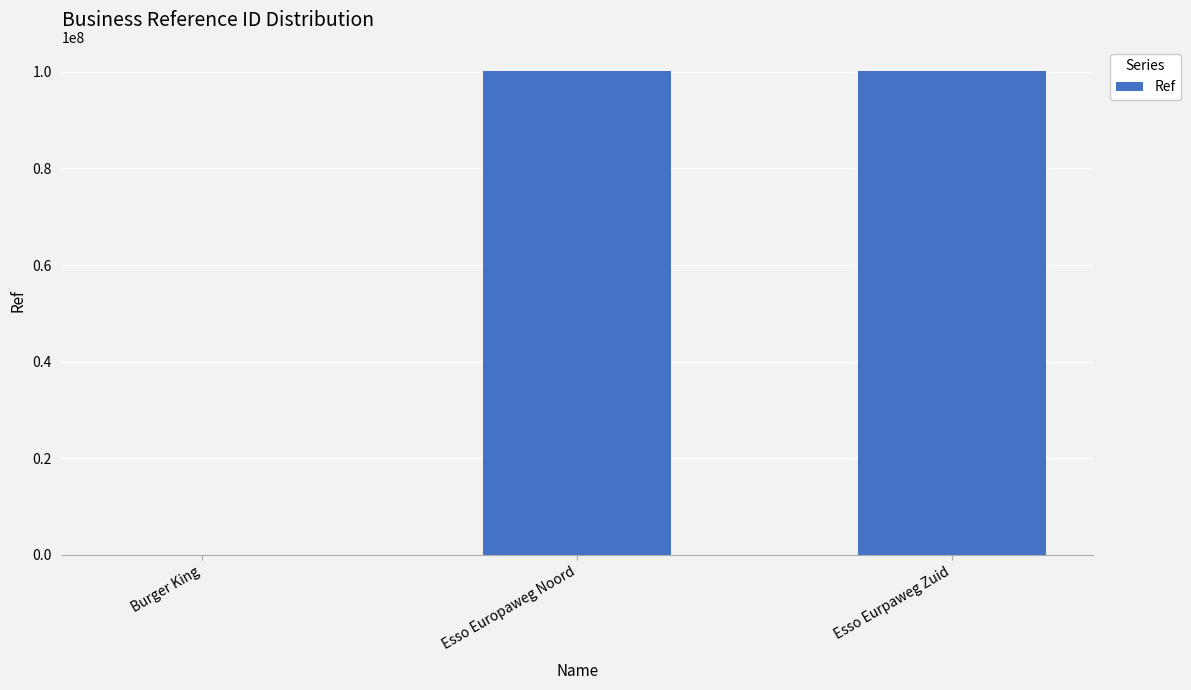

Which has a higher value, Burger King or Esso Europaweg Noord?

Esso Europaweg Noord